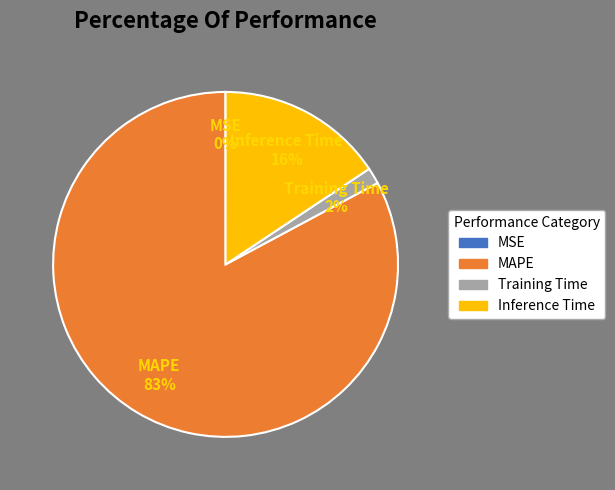

What percentage is the Training Time slice, to the nearest percent?

2%